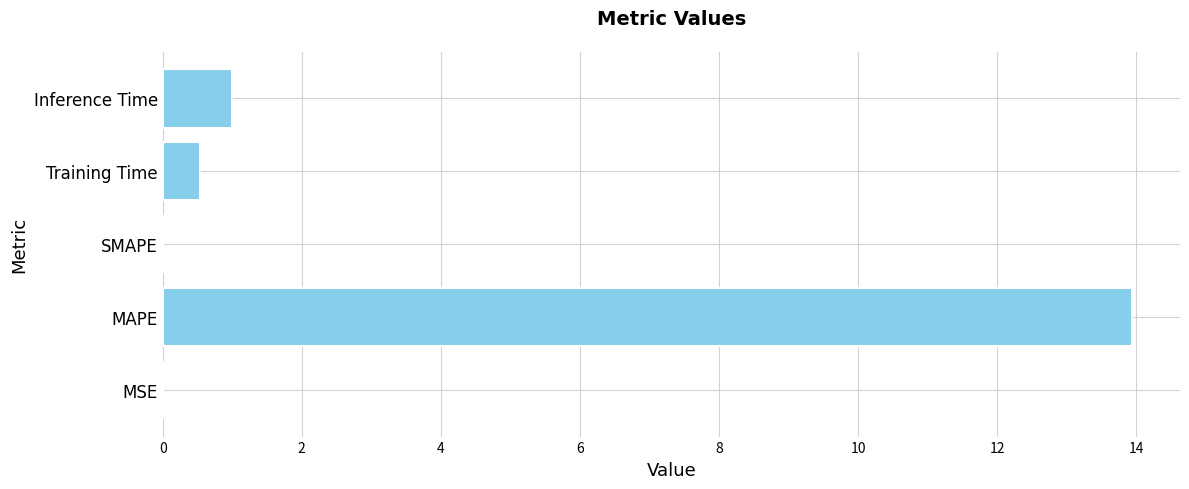

Are the bars horizontal?

Yes